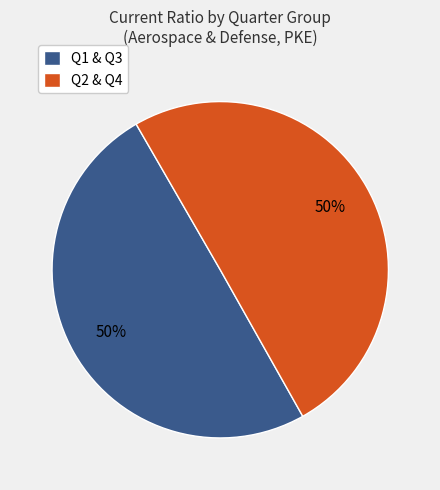

Combined, do Q1 & Q3 and Q2 & Q4 account for over 50%?

Yes